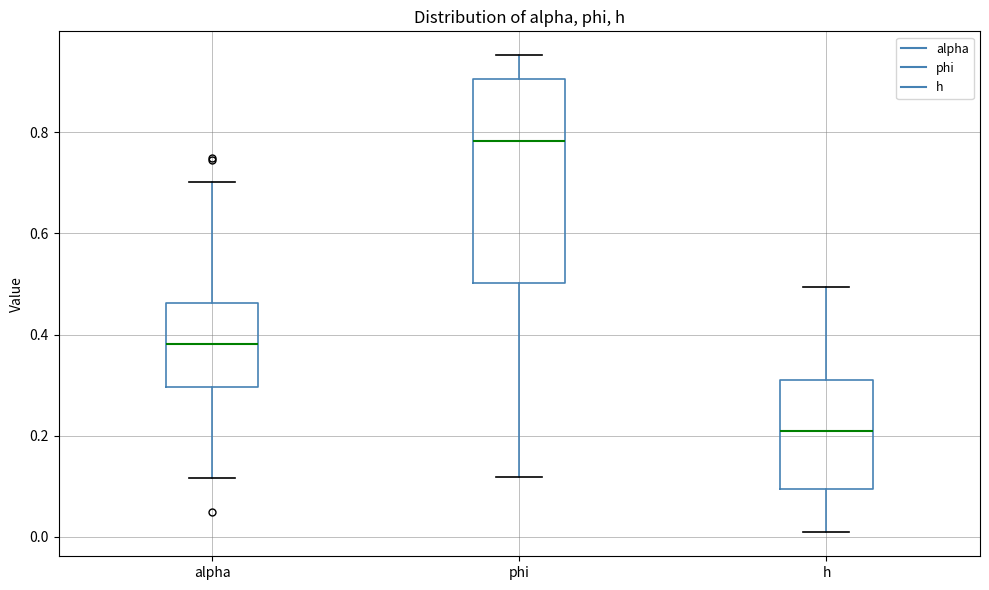

Which box's median line is the highest?

phi